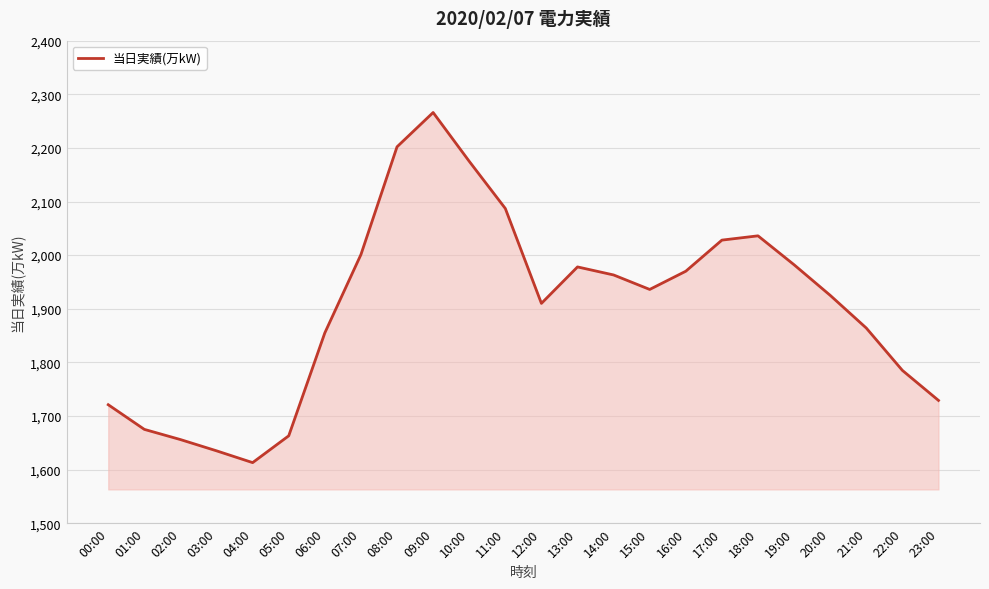

The value at 03:00 is 2668. True or false?

False